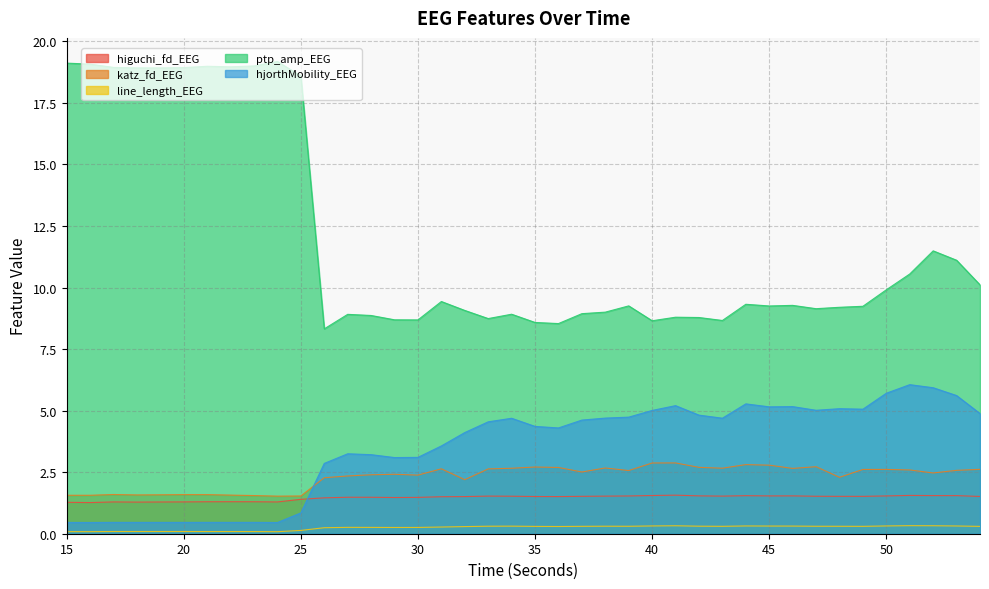

At which label does ptp_amp_EEG first exceed 9?

15